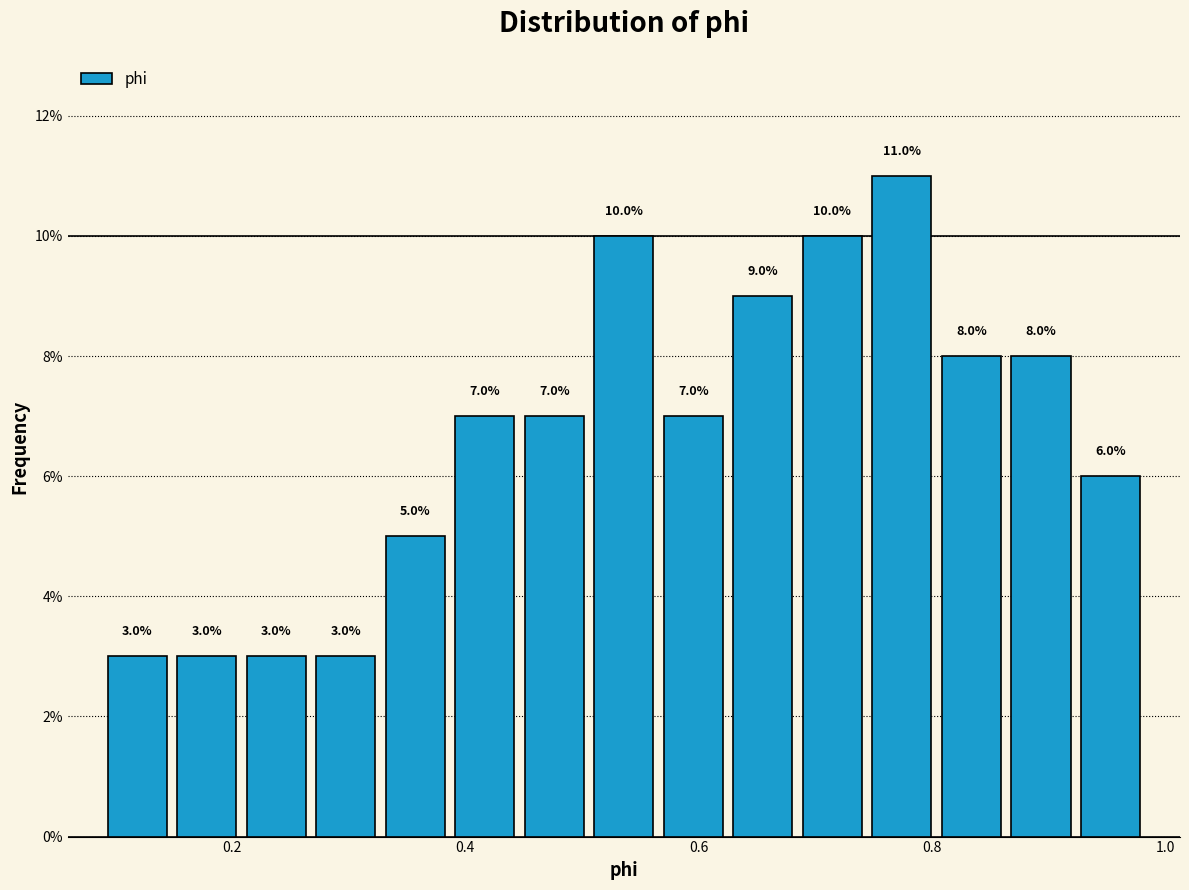

Read against the x-axis, roughly where is the centre of the tallest bar?

0.78